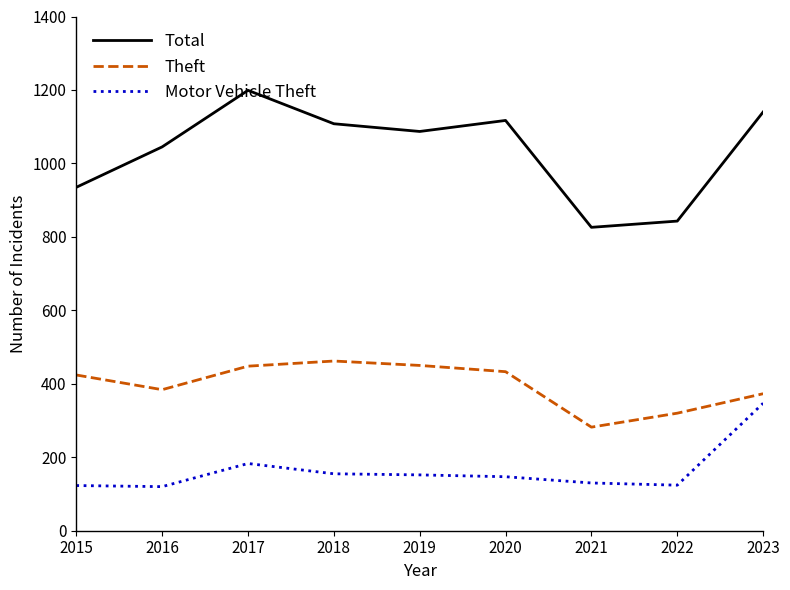

What are all the series names shown in the legend?

Total, Theft, Motor Vehicle Theft